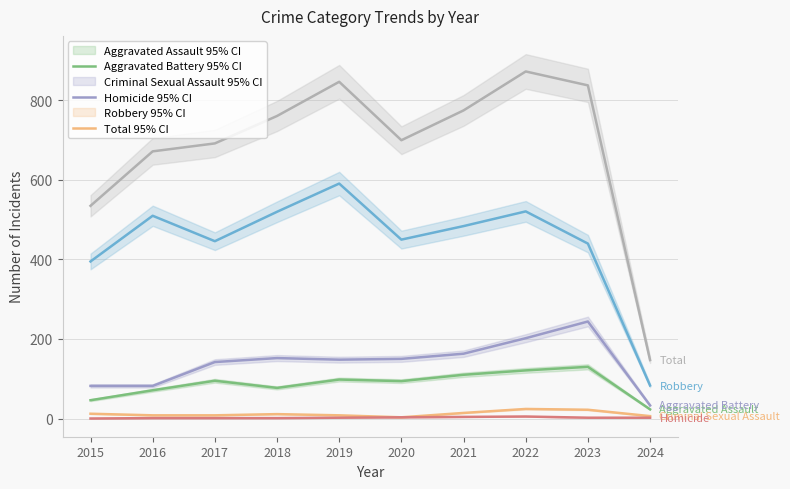

Reading left to right, what are all the values shown in this chart?

Aggravated Assault: 46	71	95	77	98	94	110	121	130	23
Aggravated Battery: 82	82	142	152	148	150	163	202	244	33
Criminal Sexual Assault: 12	8	8	11	8	3	14	24	22	6
Homicide: 0	1	1	1	2	3	4	5	2	2
Robbery: 395	510	446	520	591	450	484	521	440	83
Total: 535	672	692	761	847	700	775	873	838	147